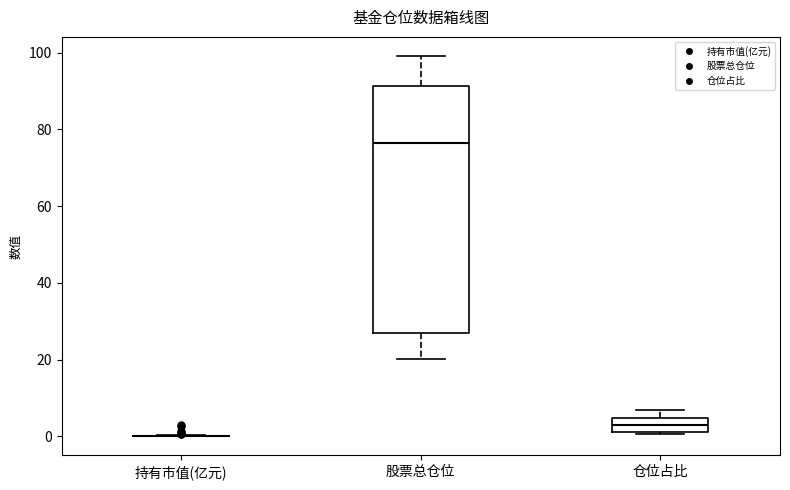

Reading left to right, transcribe this box plot: for each box, give where its median line is, the range the box spans, and where its two whiskers end, as read against the y-axis. The values are not printed on the chart, so give them approximately, as read against the axis.

持有市值(亿元): box collapsed to a line at 0, whiskers 0 to 0
股票总仓位: median 76, box 26 to 92, whiskers 20 to 100
仓位占比: median 2 (inside the box), box 2 to 4, whiskers 0 to 6